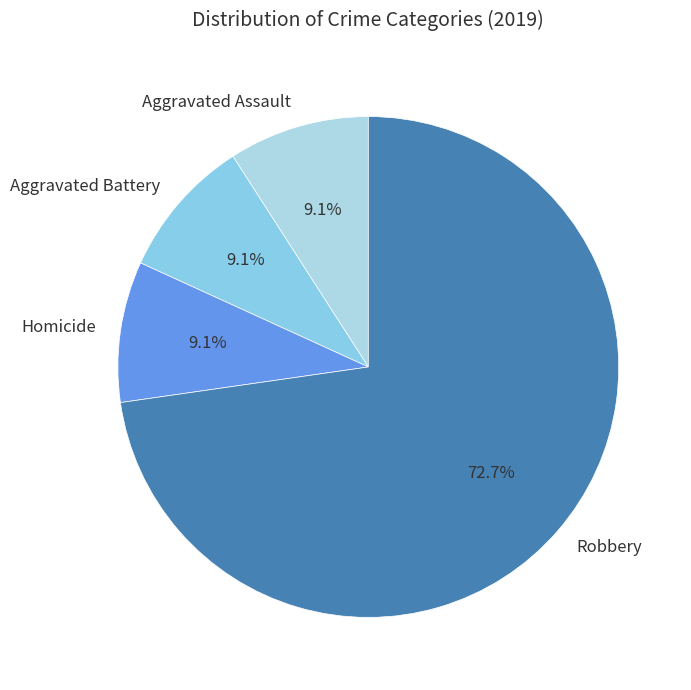

What percentage is the Aggravated Battery slice, to the nearest percent?

9%